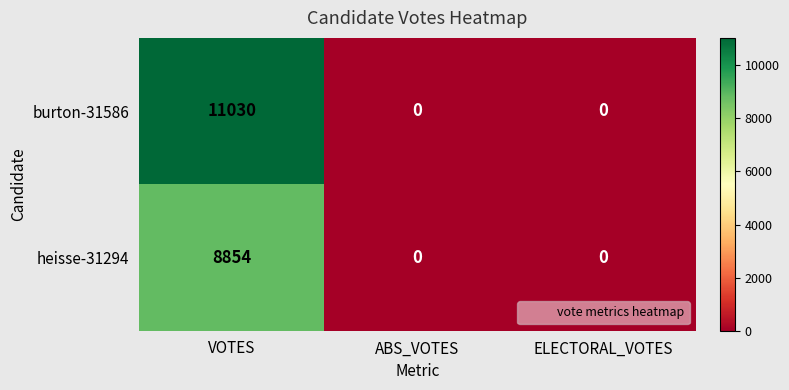

Which series has the widest spread of values?

burton-31586